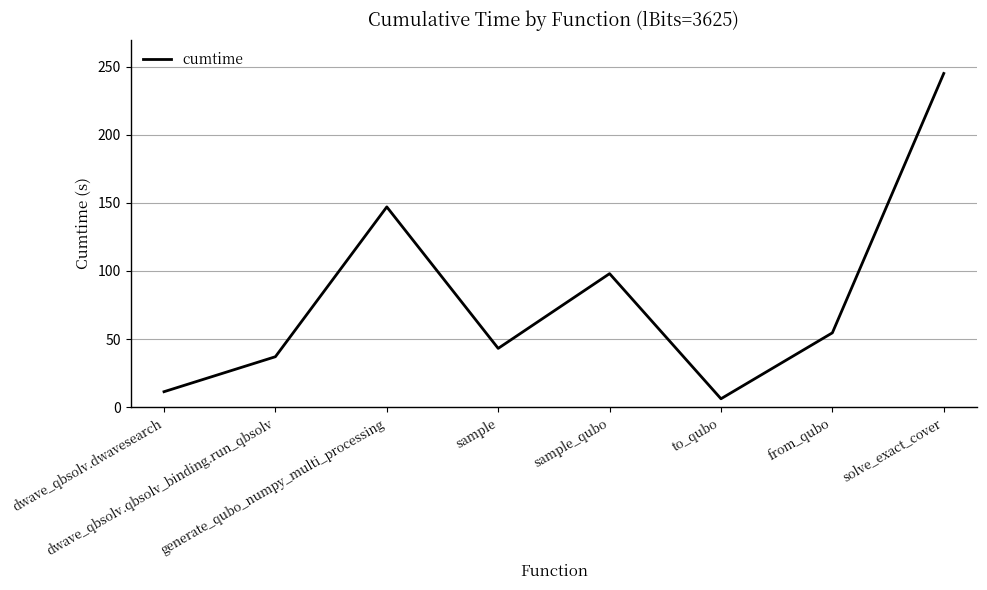

Which has a higher value, sample_qubo or generate_qubo_numpy_multi_processing?

generate_qubo_numpy_multi_processing